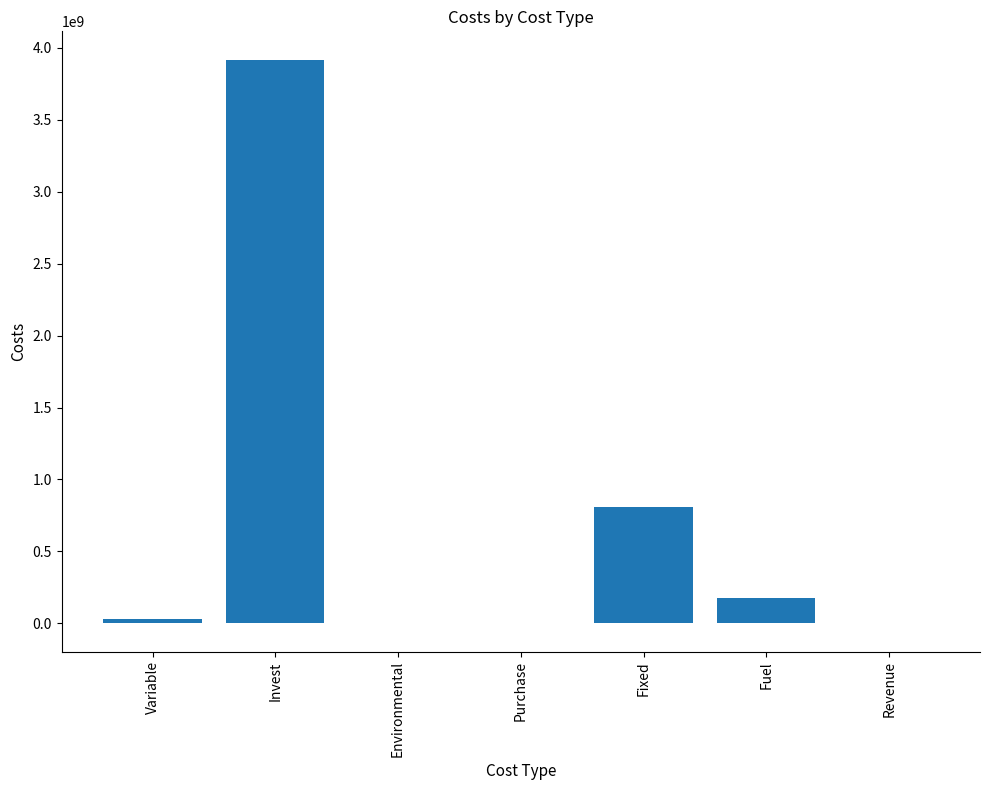

Where is the data nearest to the value 1959197318?

Fixed